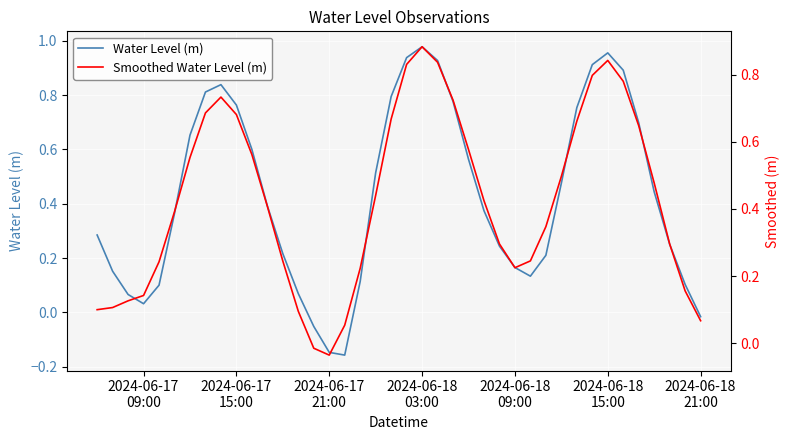

How many intersections are there between Water Level (m) and Smoothed Water Level (m)?

7